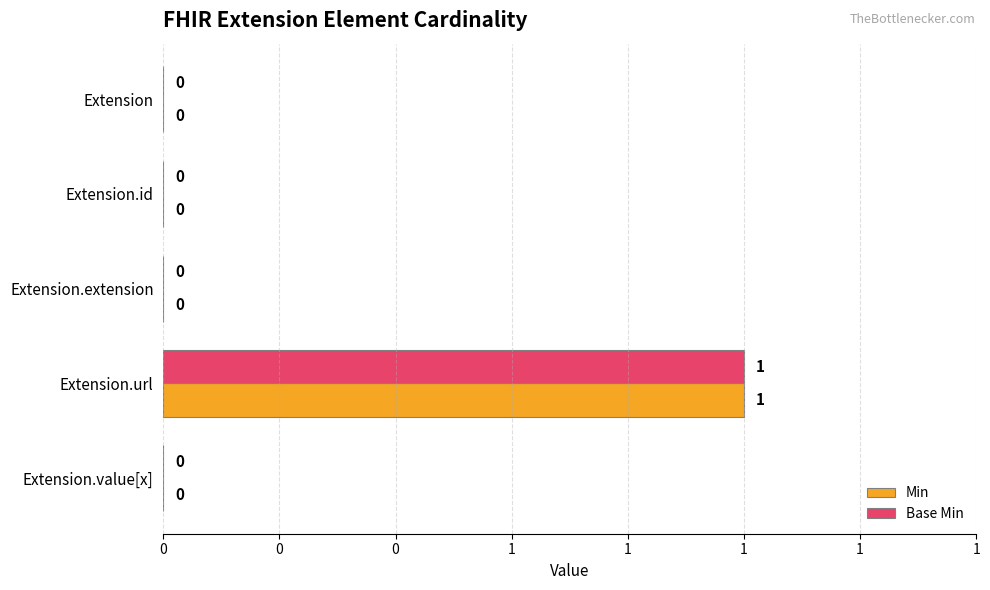

Which series has the widest spread of values?

Min